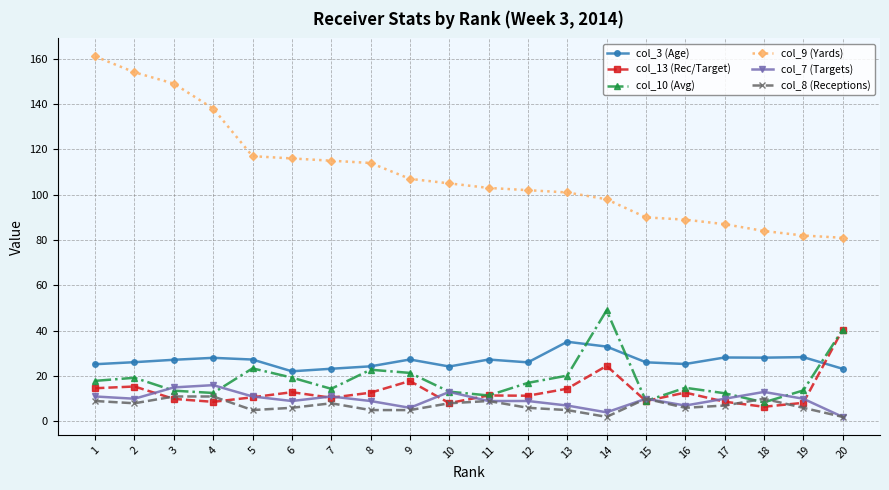

What is the difference between the second highest and second lowest values in the col_3 (Age) series?

9.8